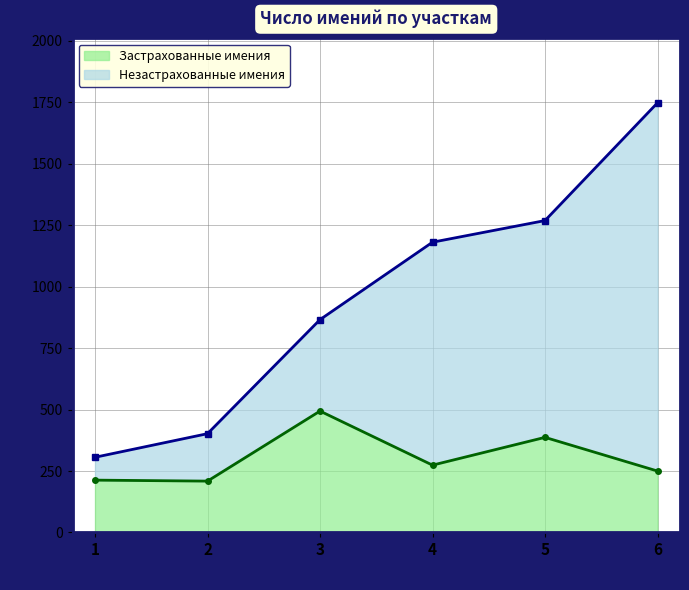

What is the ratio of the value at 5 to the value at 1?

1.8